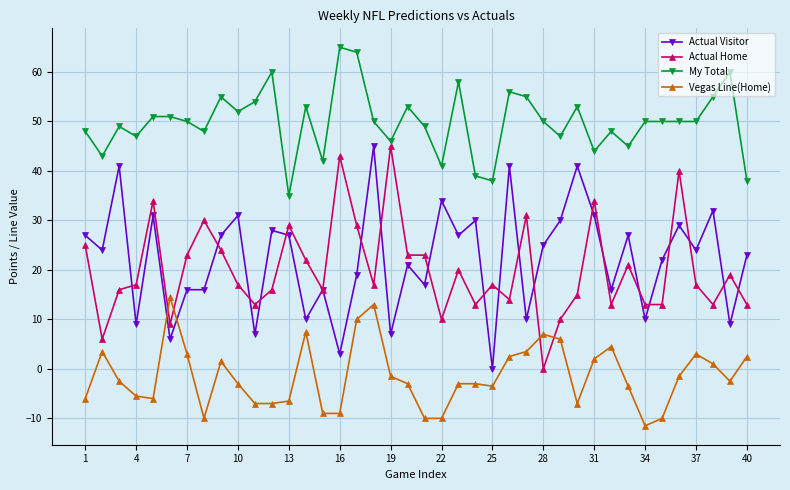

How many distinct data groups are displayed?

4